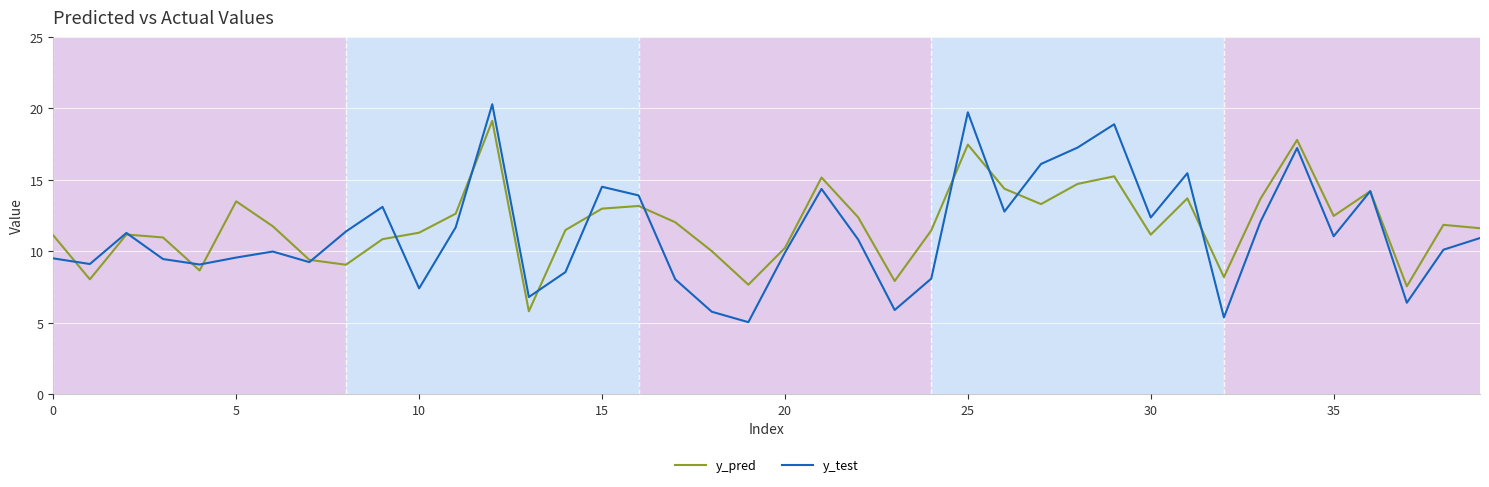

Which series ends up on top after the final intersection of y_test and y_pred?

y_pred